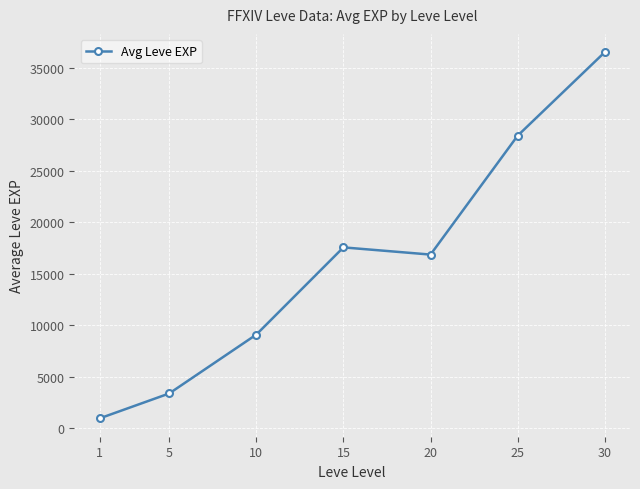

Where is the data nearest to the value 18734?

15